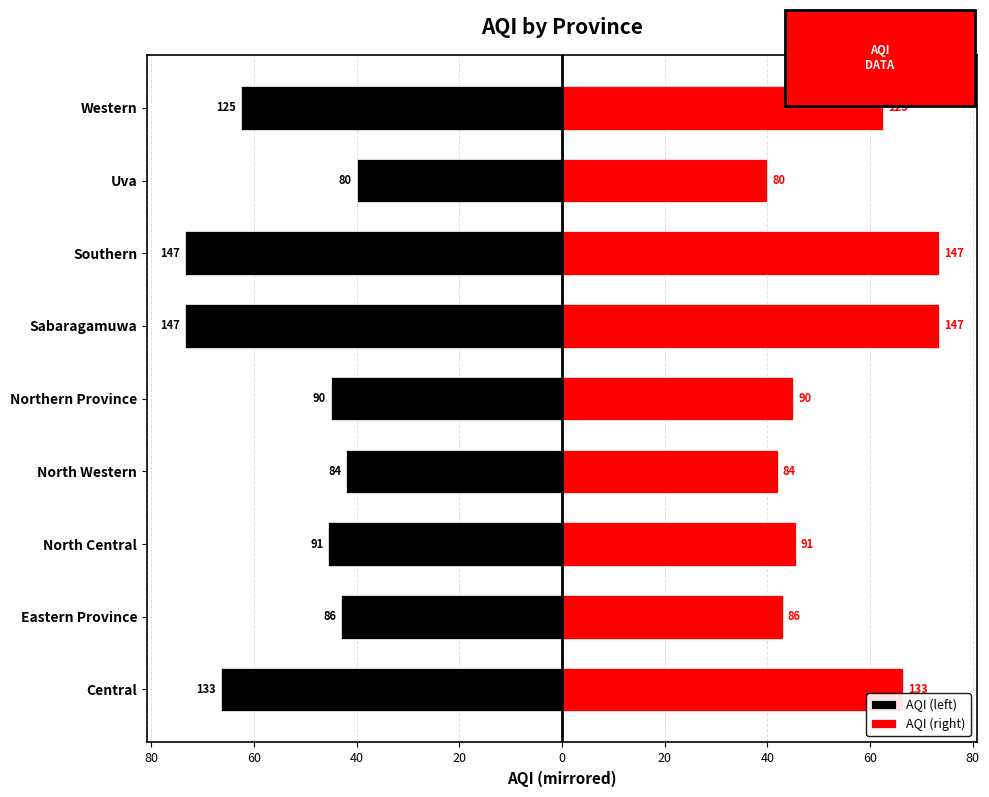

What is the greatest value displayed?

73.5